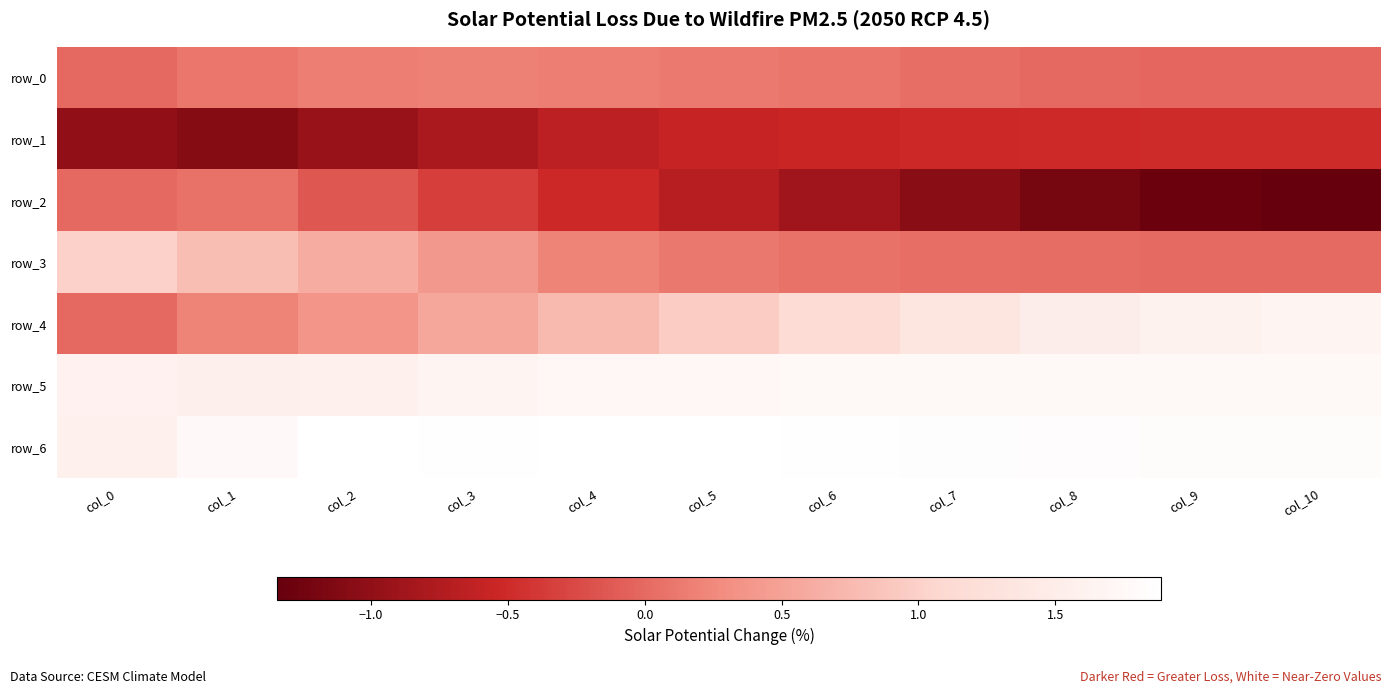

Which series has the widest spread of values?

row_4